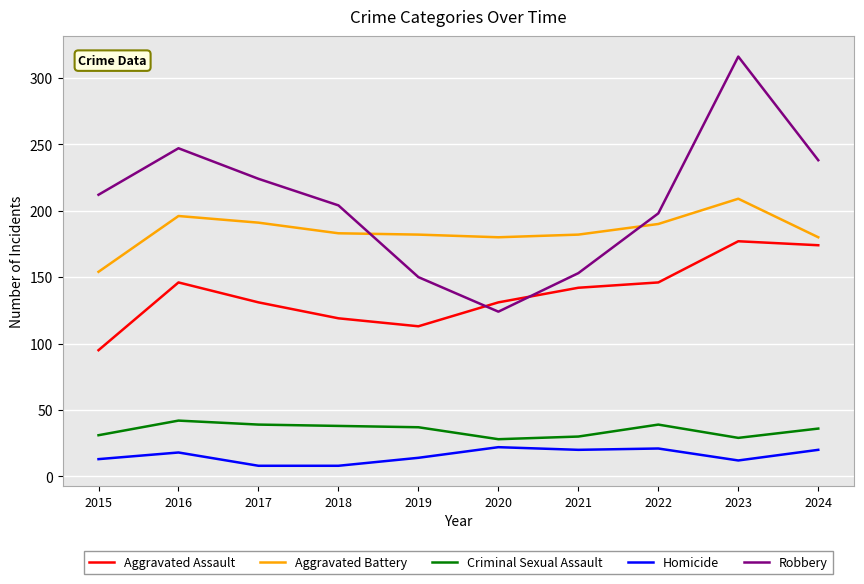

What is the sum of the Aggravated Battery values at 2019 and 2018?

365